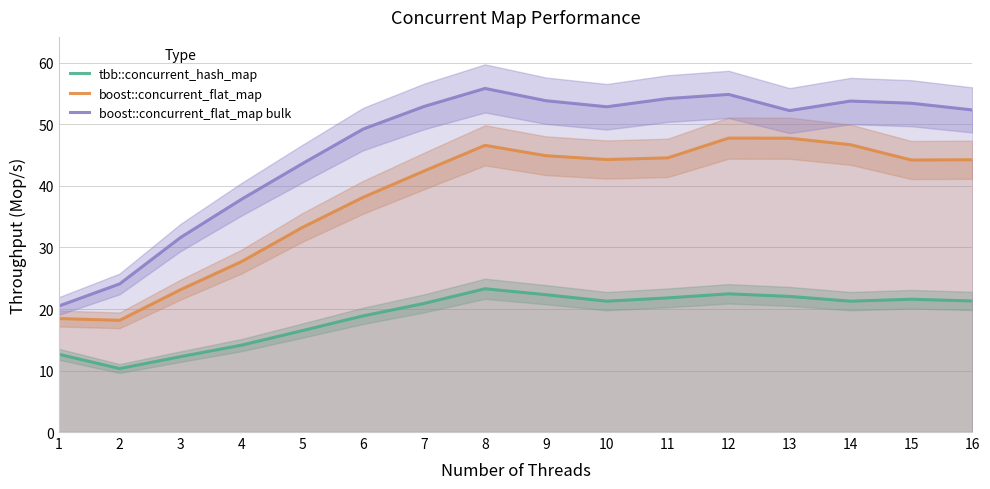

What is the value of the boost::concurrent_flat_map bulk point at the 16th from the left?

52.4